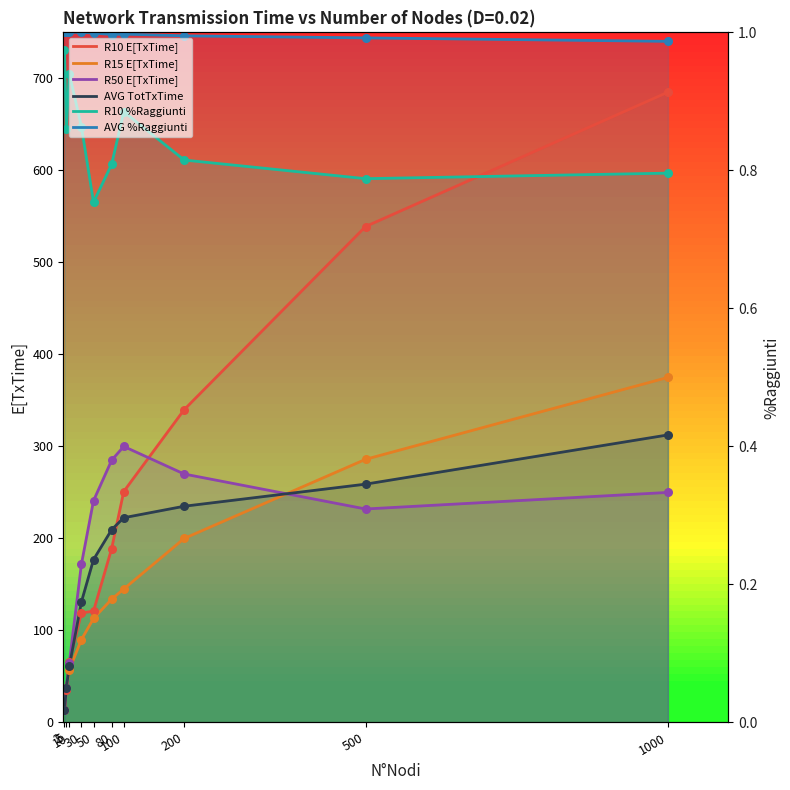

Which series contains the lowest Y value?

R15 E[TxTime]